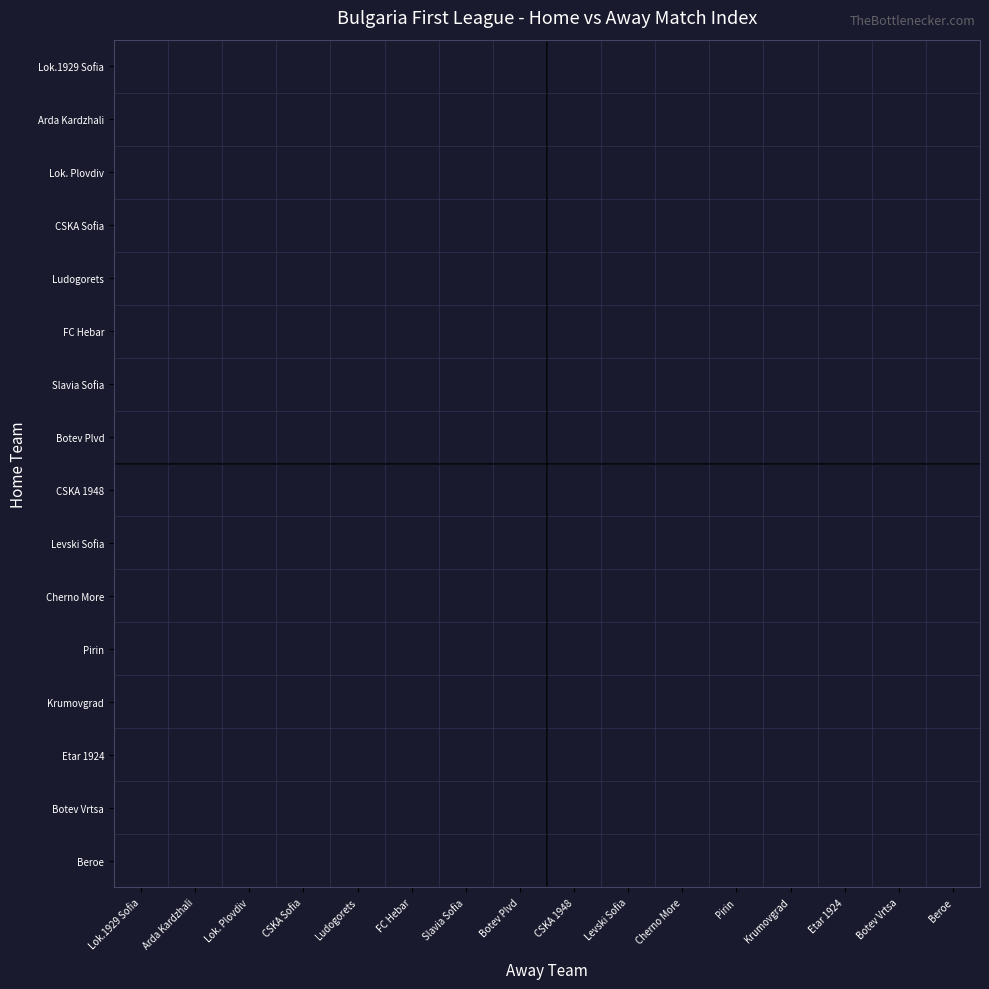

Which category has the highest value across all series?

FC Hebar